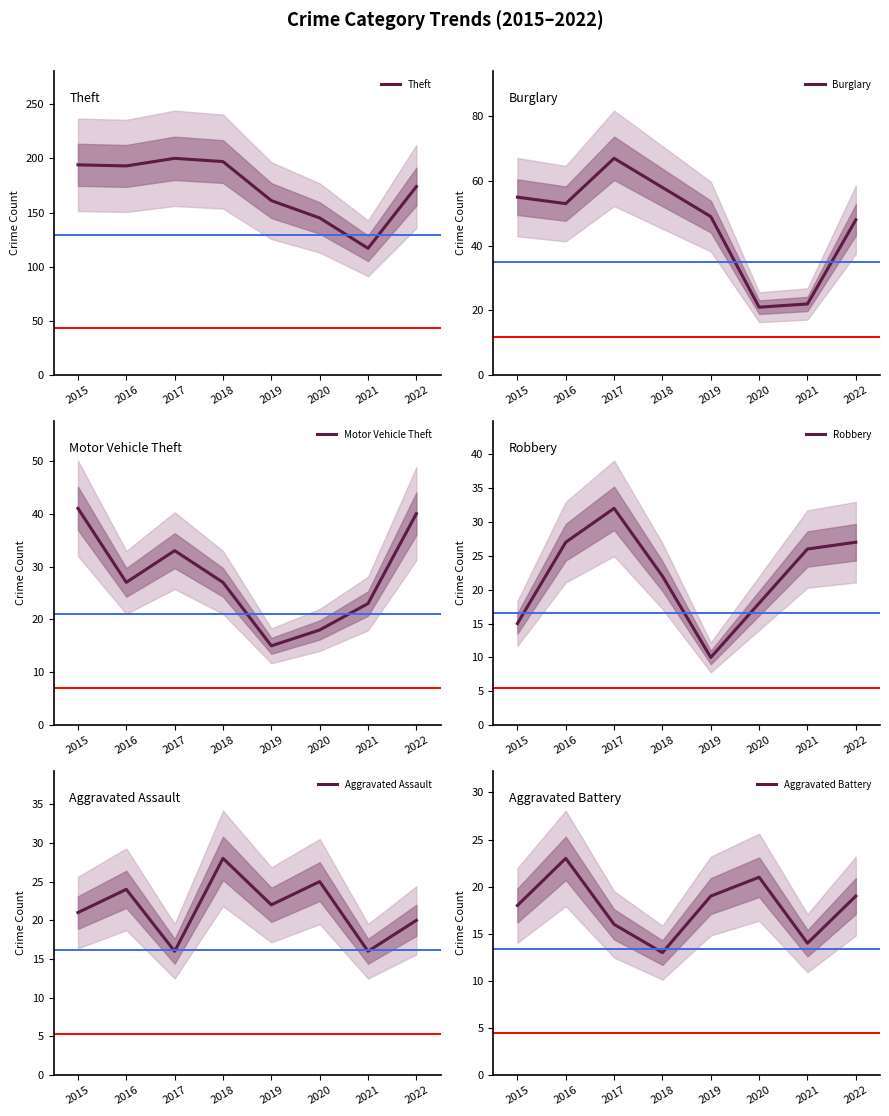

The Burglary series shows 67 at 2017. True or false?

True